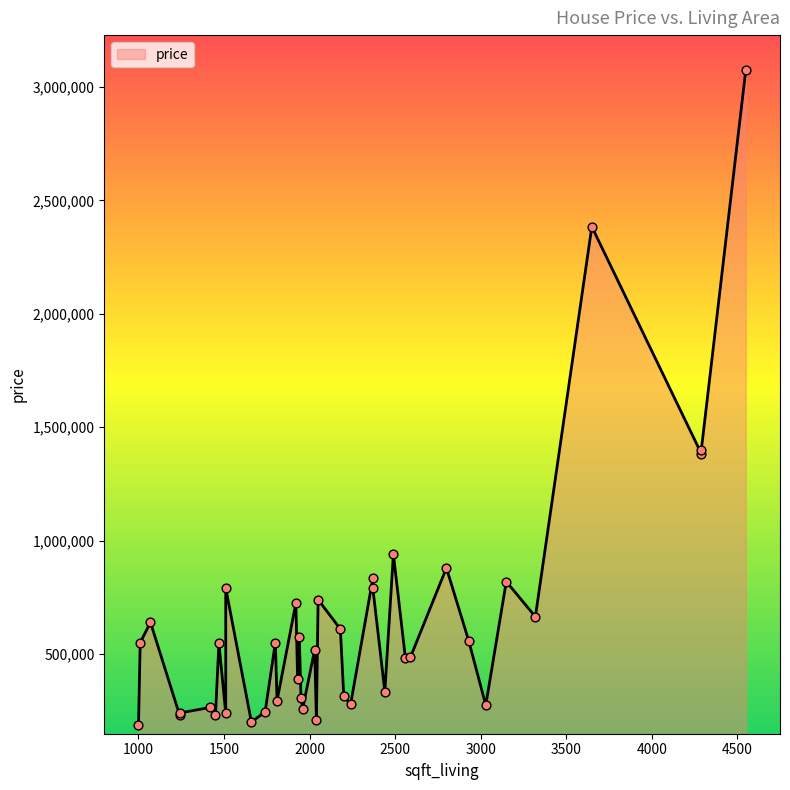

Approximately how many times larger is the value at 1950 compared to 2200?

1.0